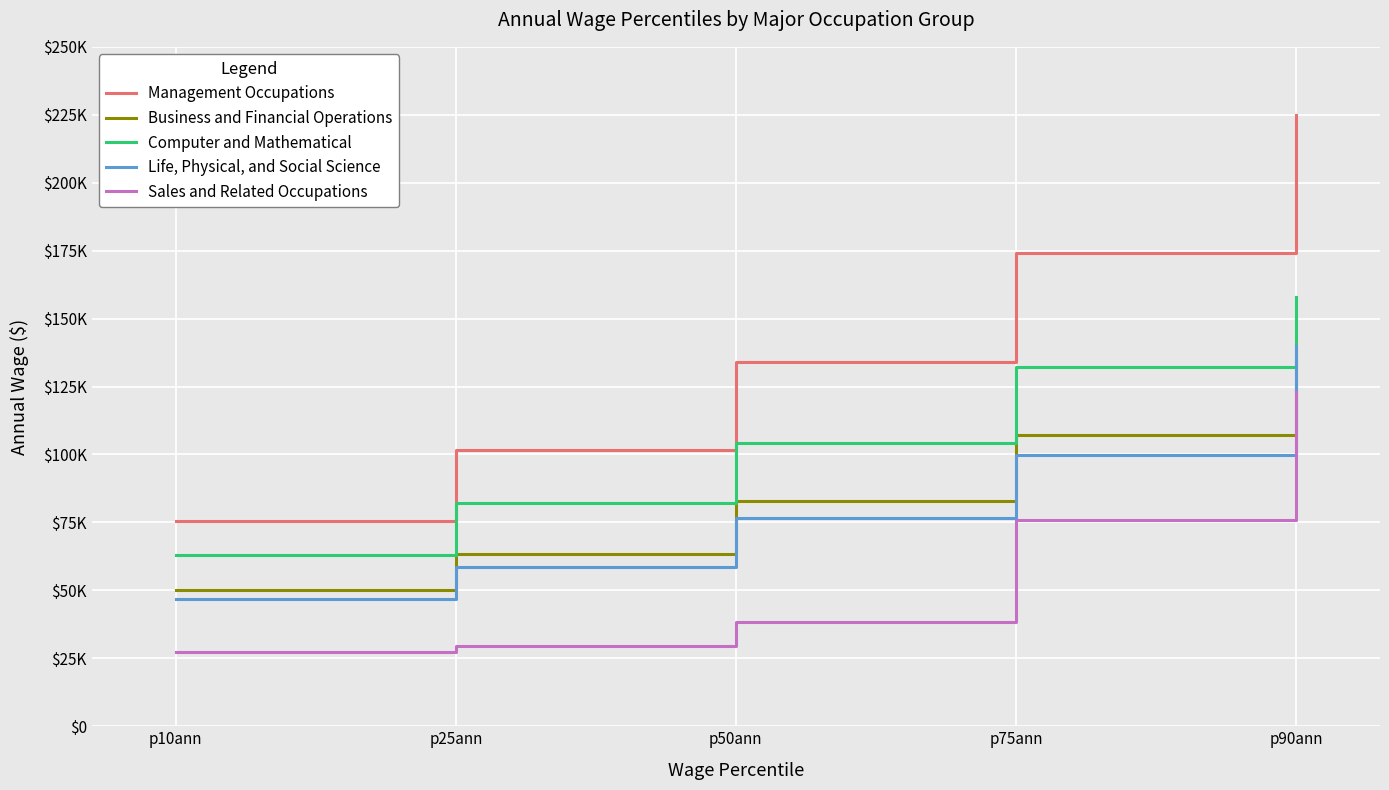

What are all the series names shown in the legend?

Management Occupations, Business and Financial Operations, Computer and Mathematical, Life, Physical, and Social Science, Sales and Related Occupations